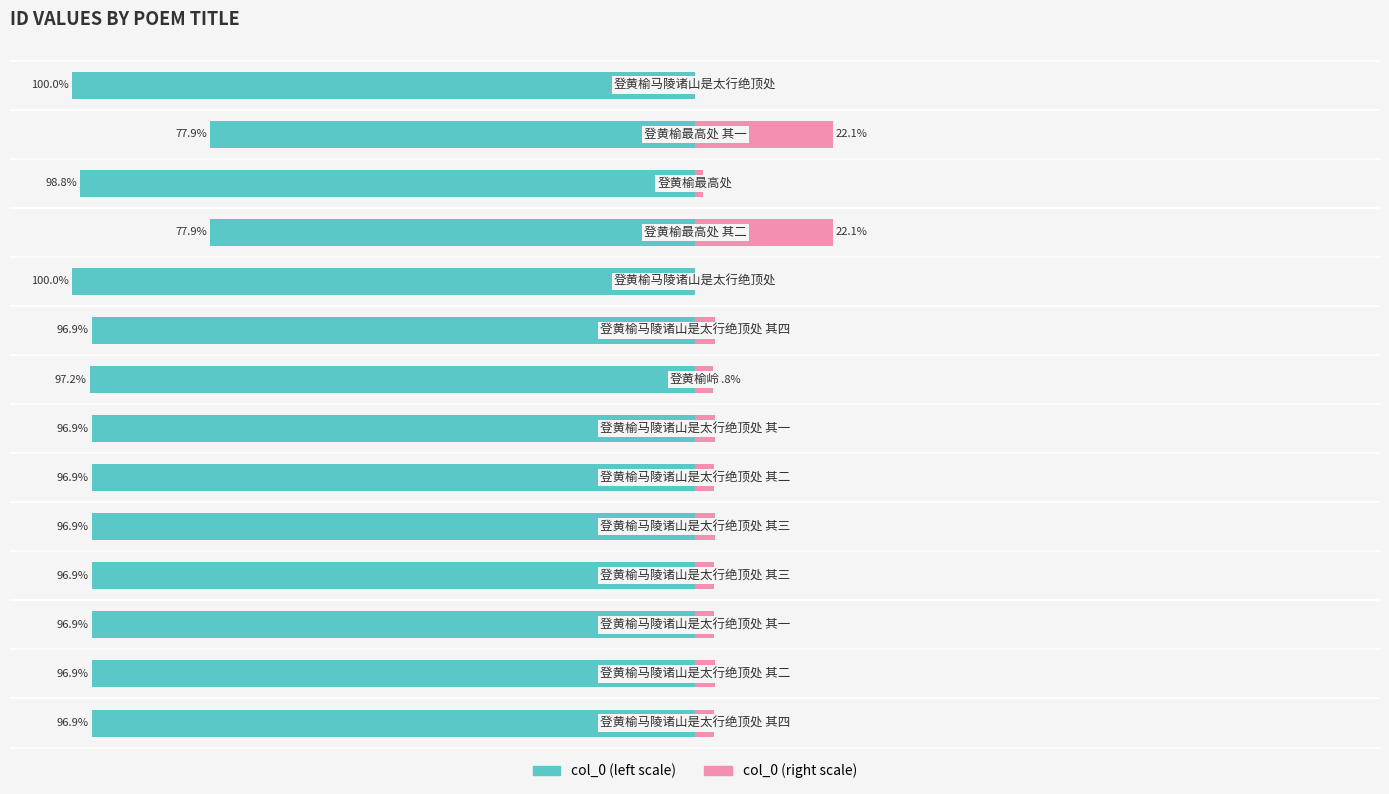

Reading left to right, transcribe all the data shown in this chart.

col_0 (left): -96.9	-96.9	-96.9	-96.9	-96.9	-96.9	-96.9	-97.2	-96.9	-100.0	-77.9	-98.8	-77.9	-100.0
col_0 (right): 3.1	3.1	3.1	3.1	3.1	3.1	3.1	2.8	3.1	0.0	22.1	1.2	22.1	0.0